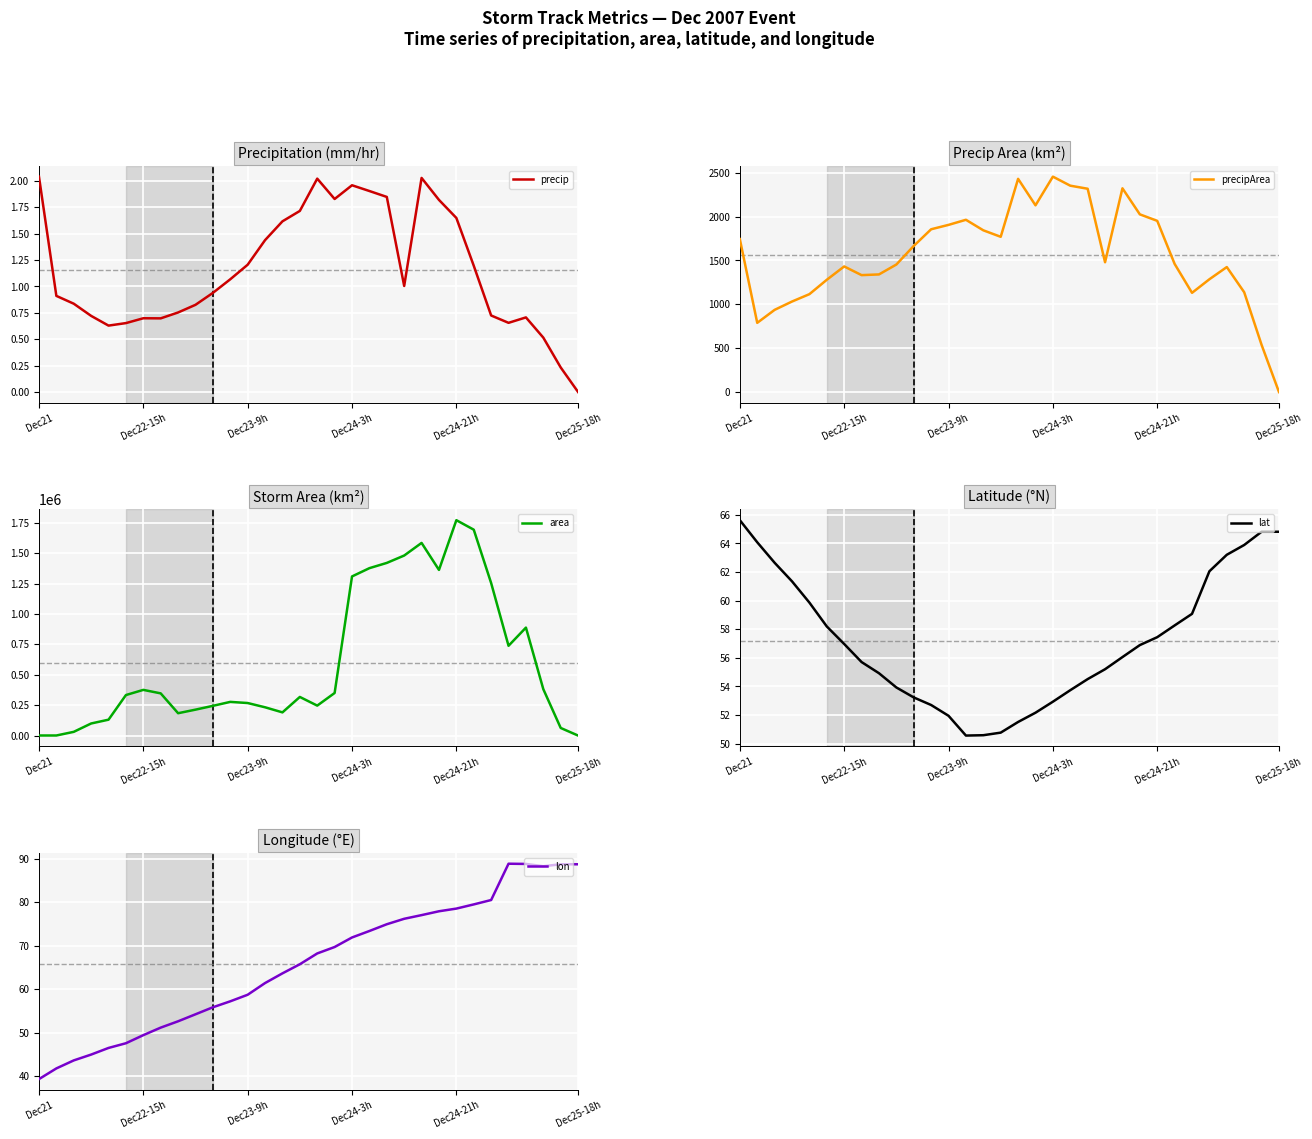

What are all the series names shown in the legend?

precip, precipArea, area, lat, lon